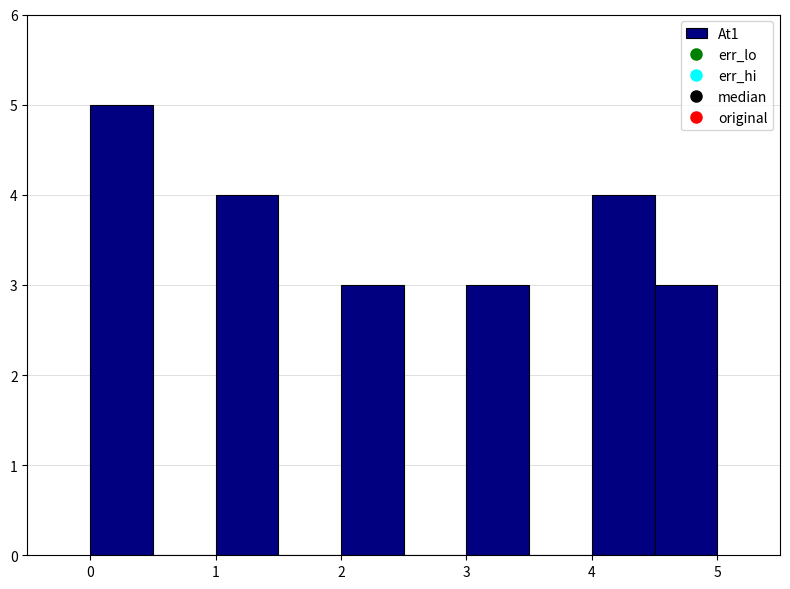

How tall is the bar that spans 1.0 to 1.5 on the x-axis? The values are not printed on the chart, so give them approximately, as read against the axis.

4